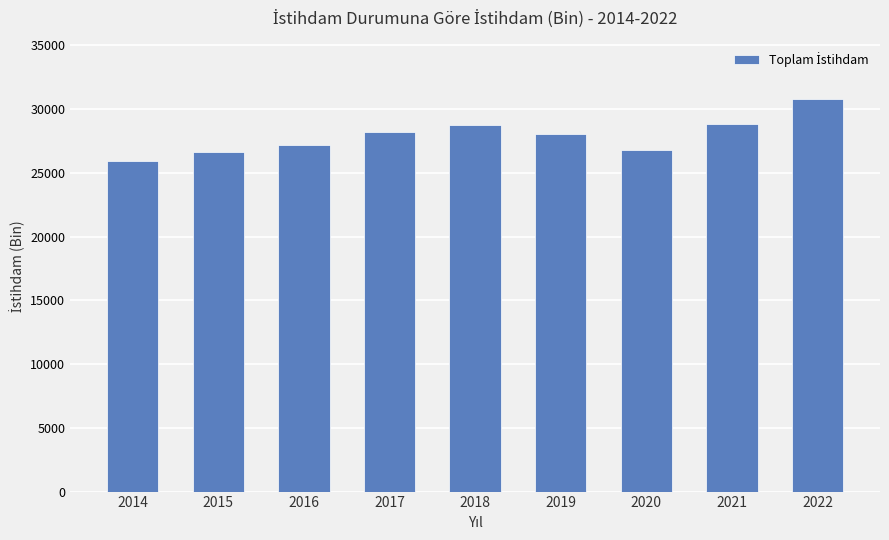

Does the chart contain any negative values?

No